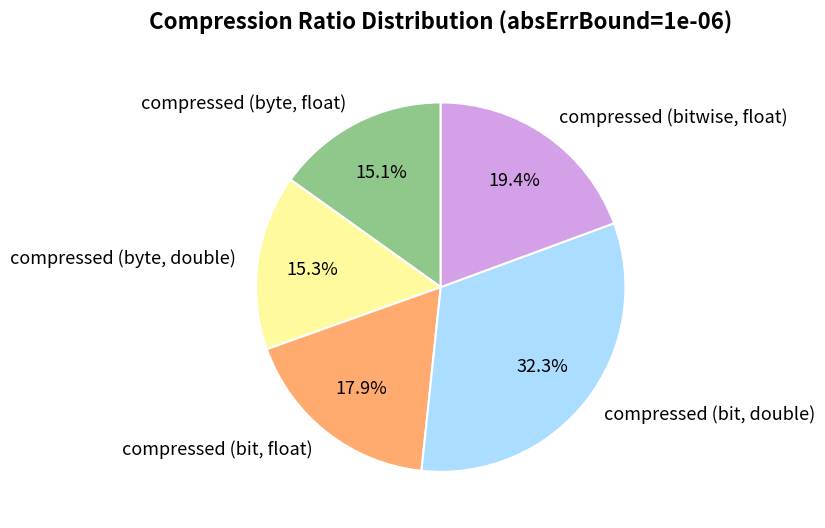

Which category has the biggest portion of the pie?

compressed (bit, double)